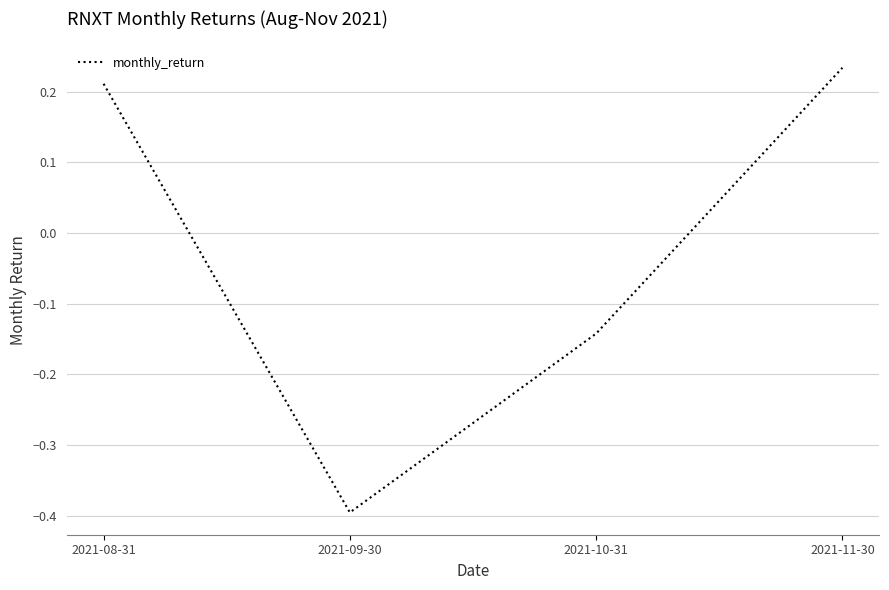

Rank the categories by value from lowest to highest.

2021-09-30, 2021-10-31, 2021-08-31, 2021-11-30